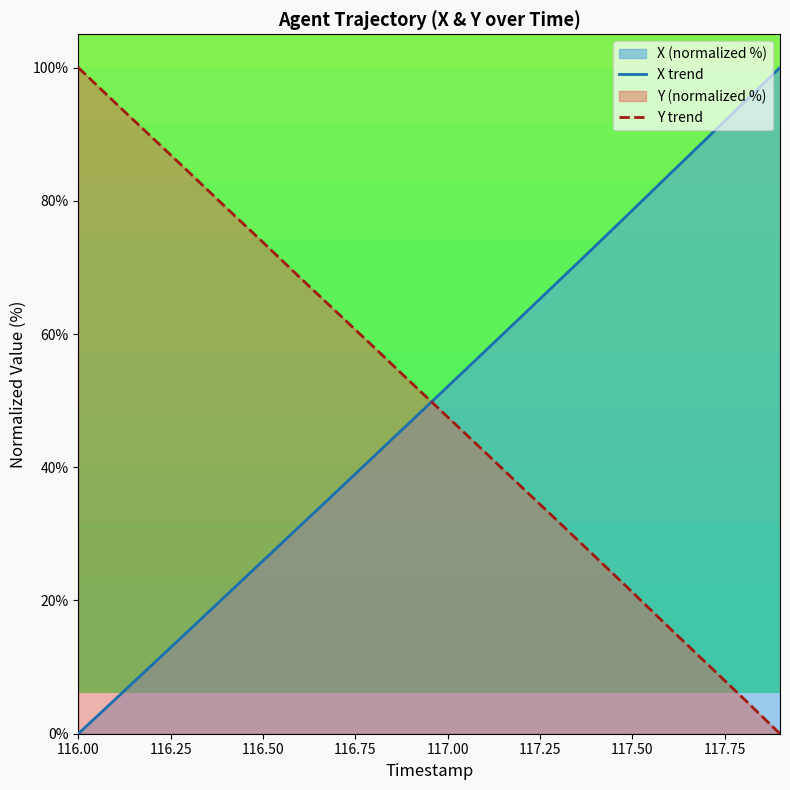

How many data points does each series have?

20